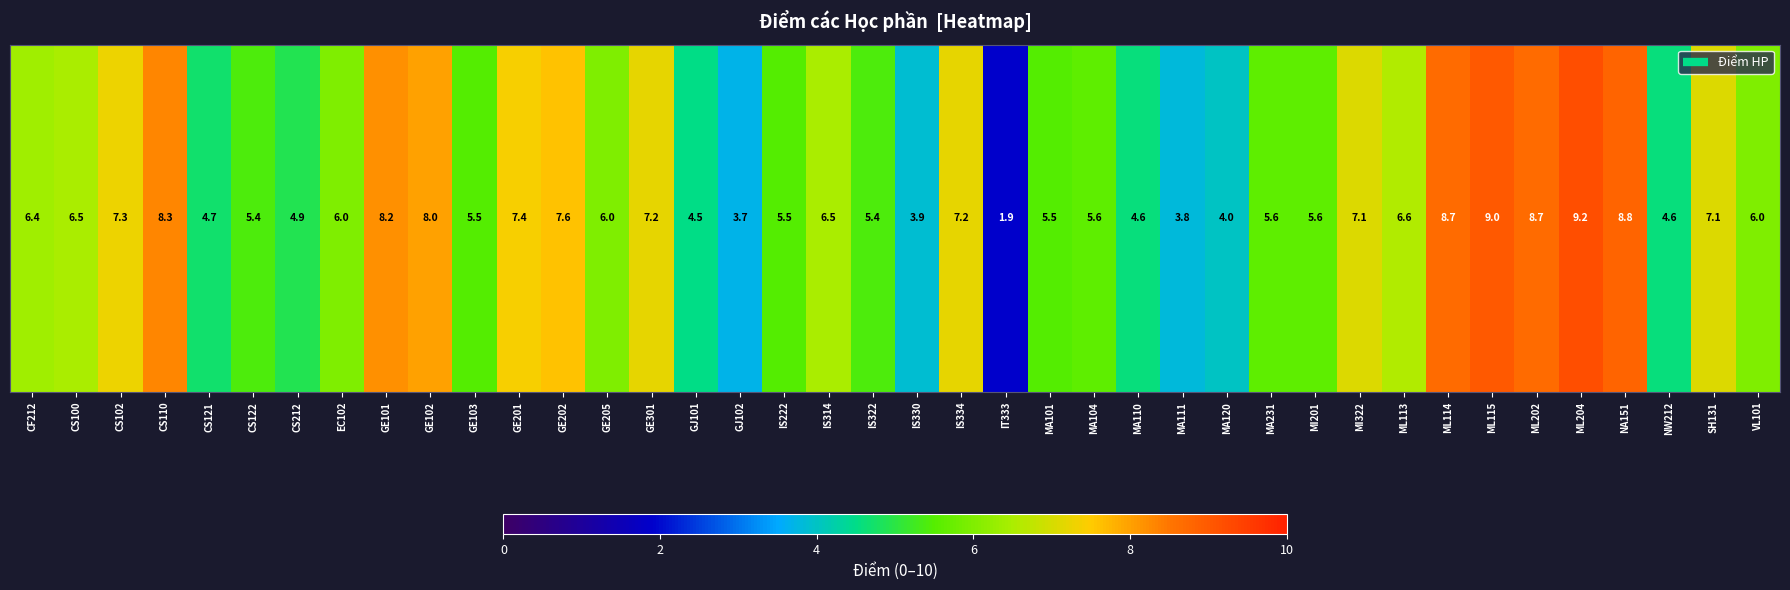

How many values exceed 6?

19